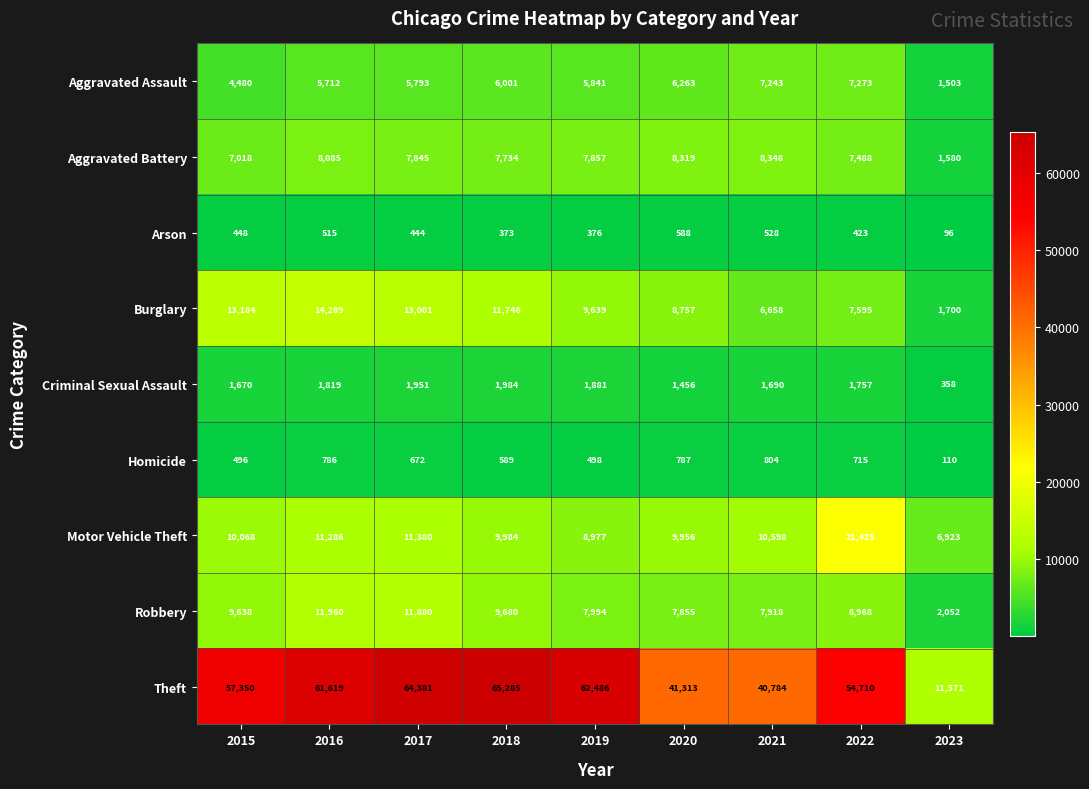

At which label does Arson first exceed 444?

2015